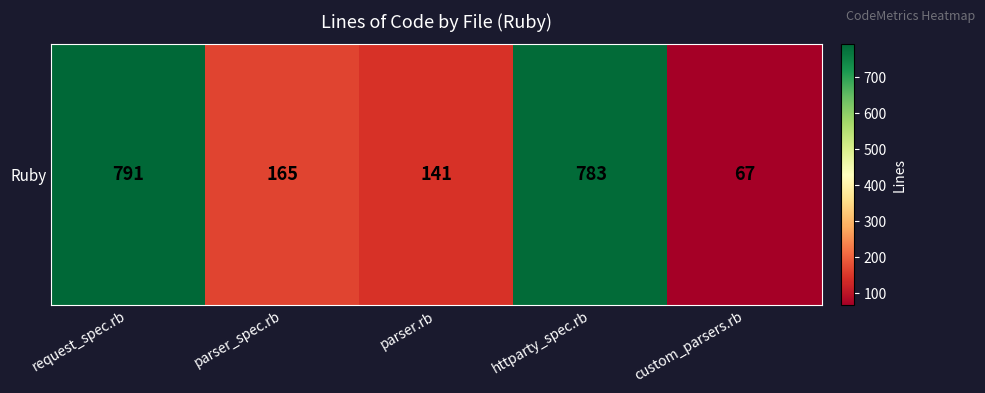

Rank the categories by value from lowest to highest.

custom_parsers.rb, parser.rb, parser_spec.rb, httparty_spec.rb, request_spec.rb